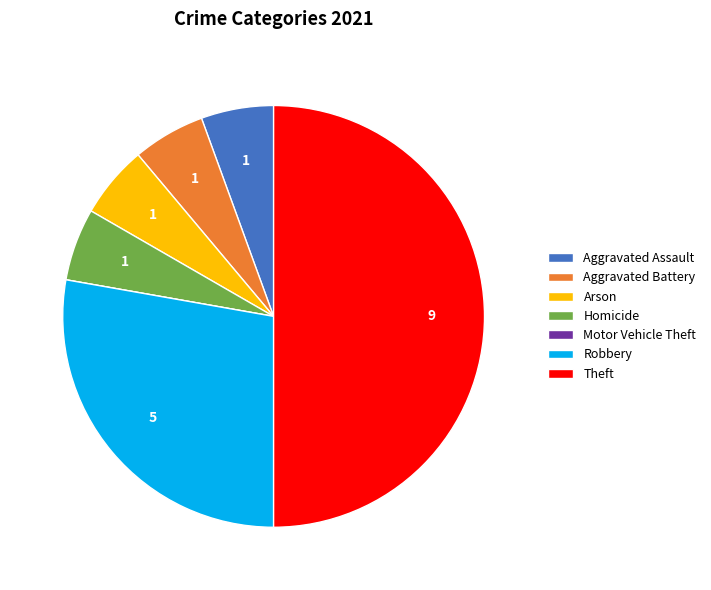

What is the largest slice in the pie chart?

Theft